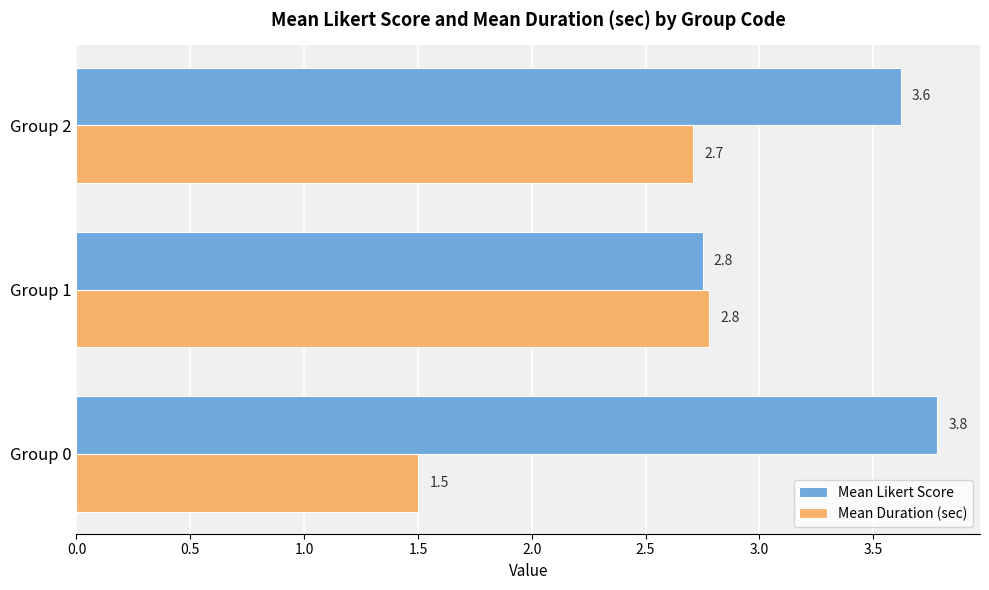

At which category is the sum across all series the highest?

Group 2